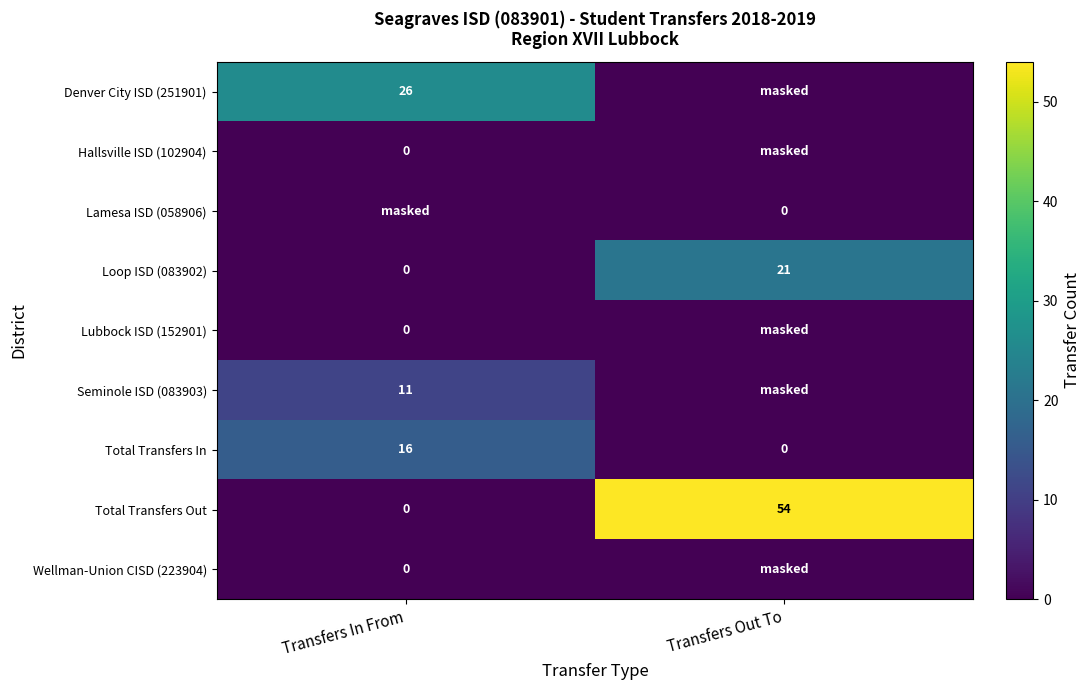

What is the average value of the Total Transfers Out series?

27